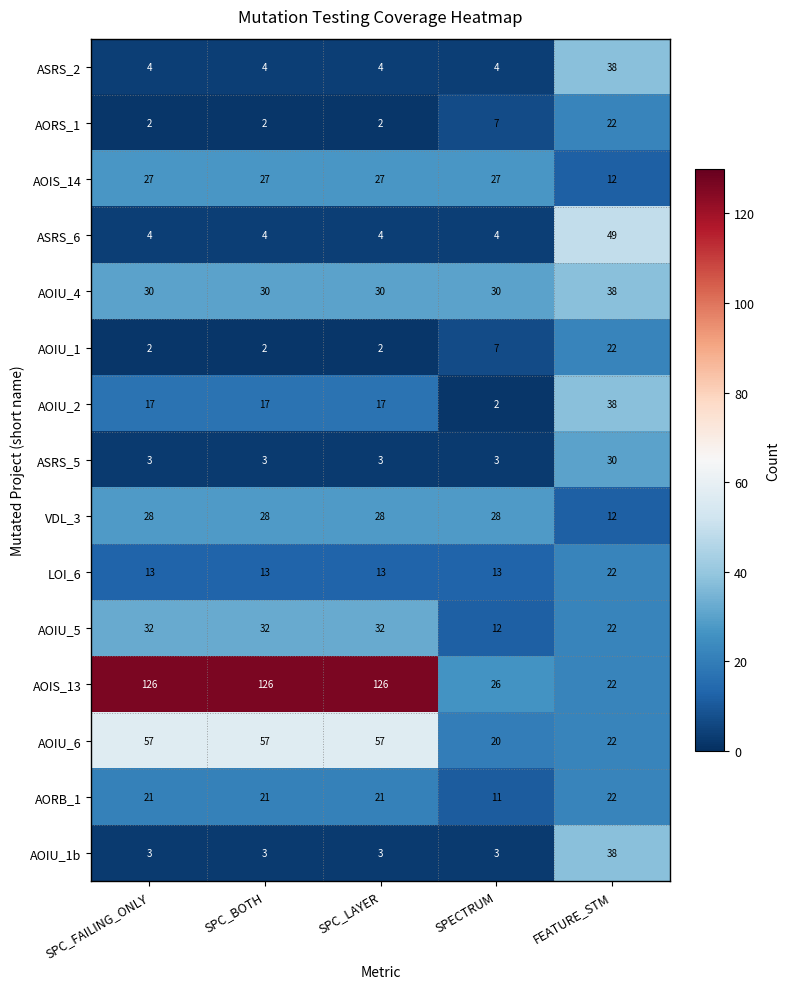

What is the spread (max minus min) of values at FEATURE_STM?

37